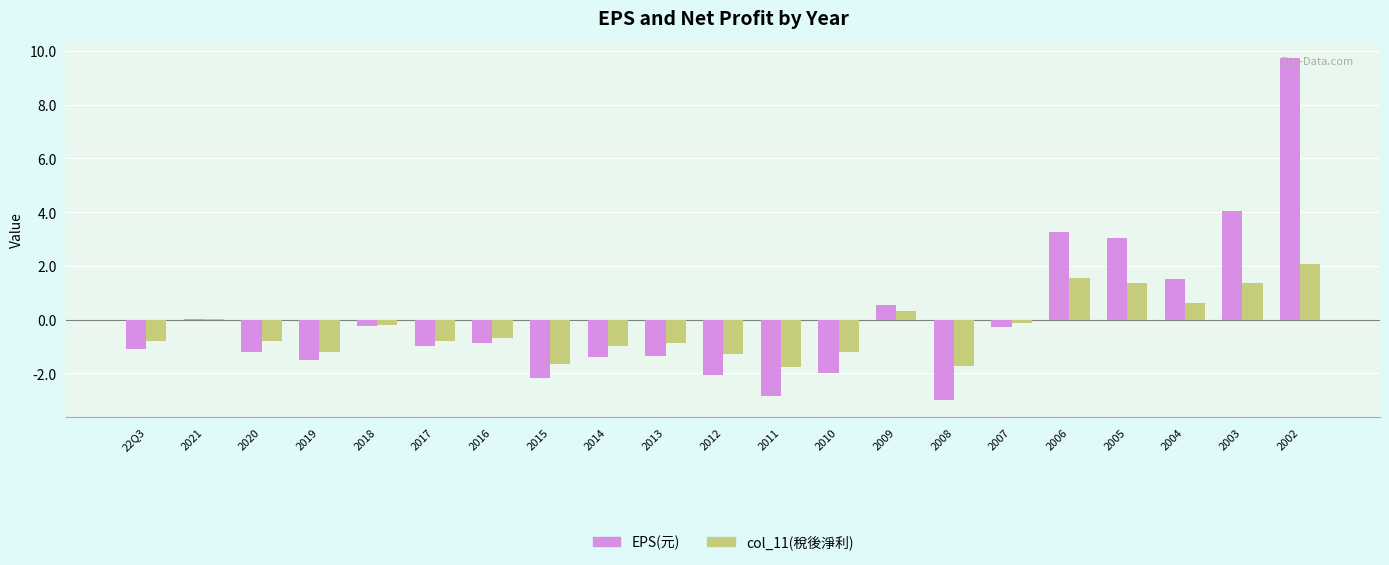

What is the sum of all EPS(元) values?

1.3